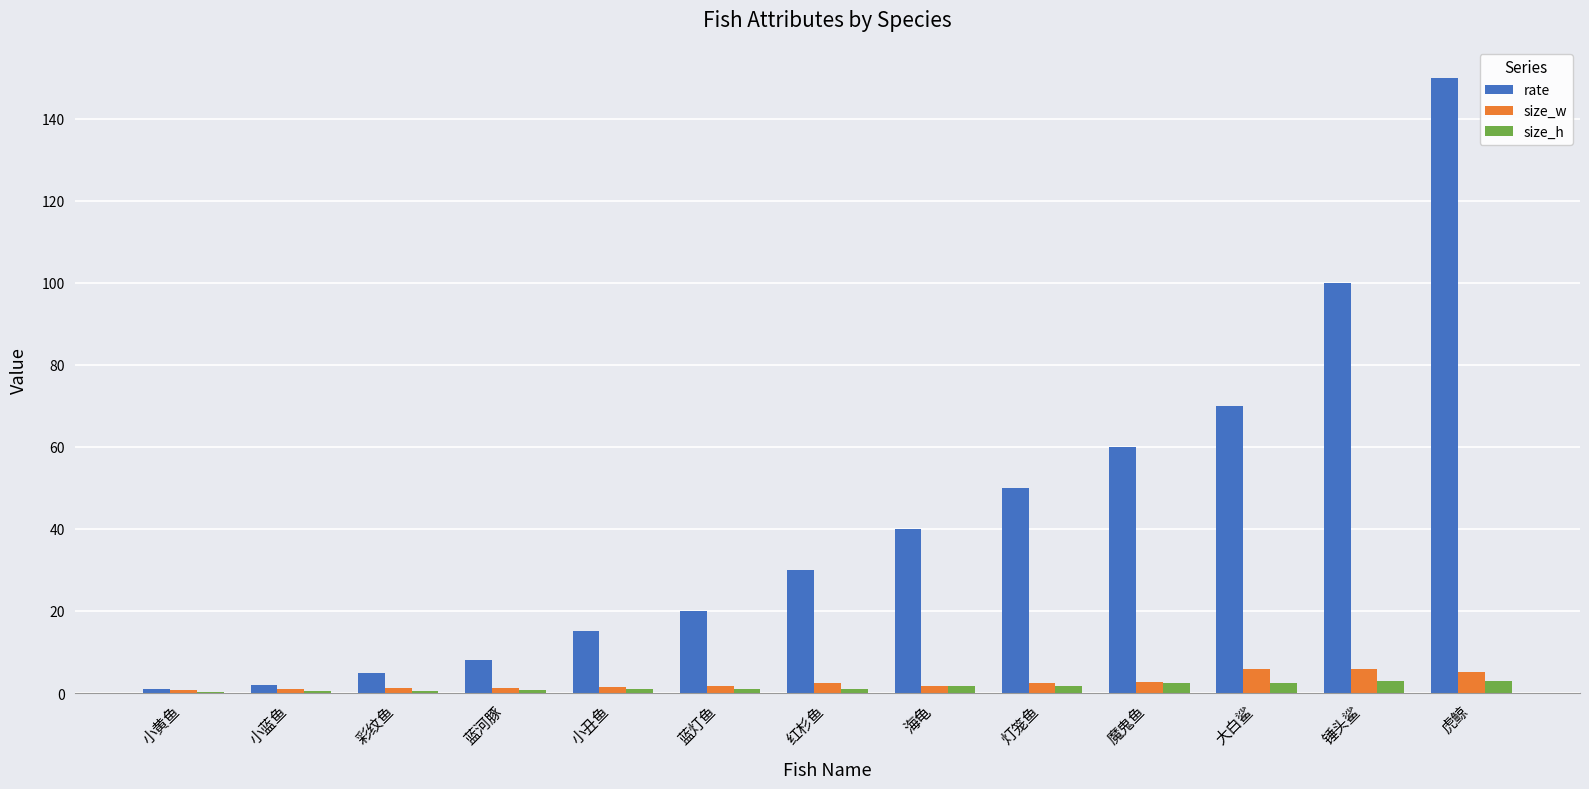

Which series changed the most between 彩纹鱼 and 蓝灯鱼?

rate